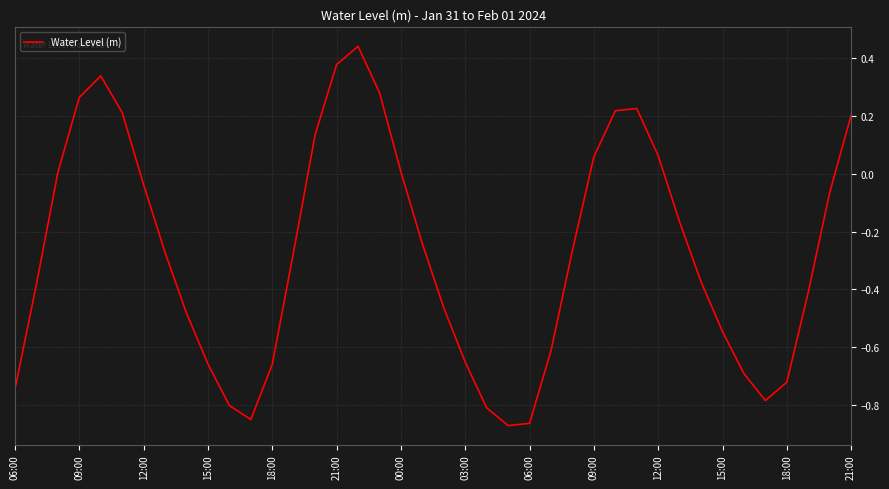

What is the sum of all values?

-10.9